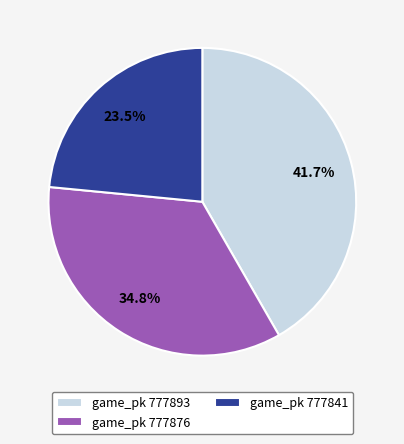

Which has a higher value, game_pk 777876 or game_pk 777841?

game_pk 777876